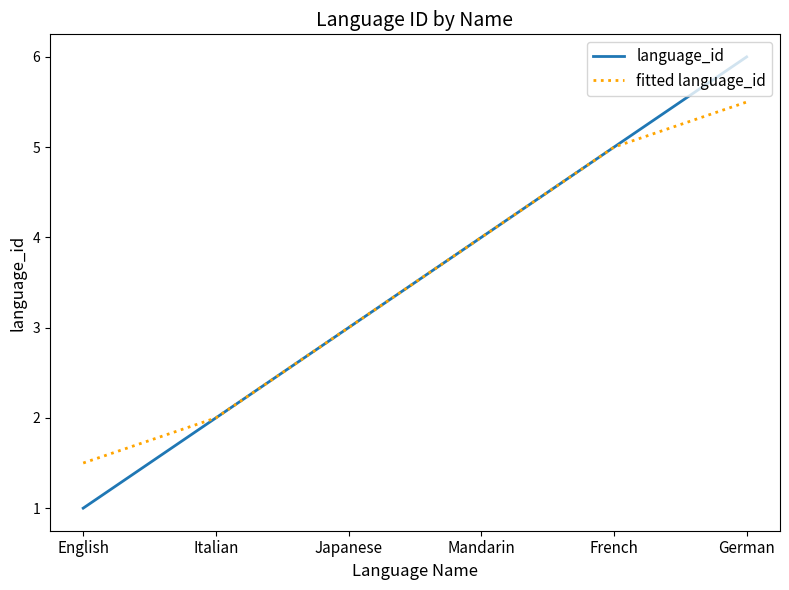

What is the lowest value of the fitted language_id series?

1.5